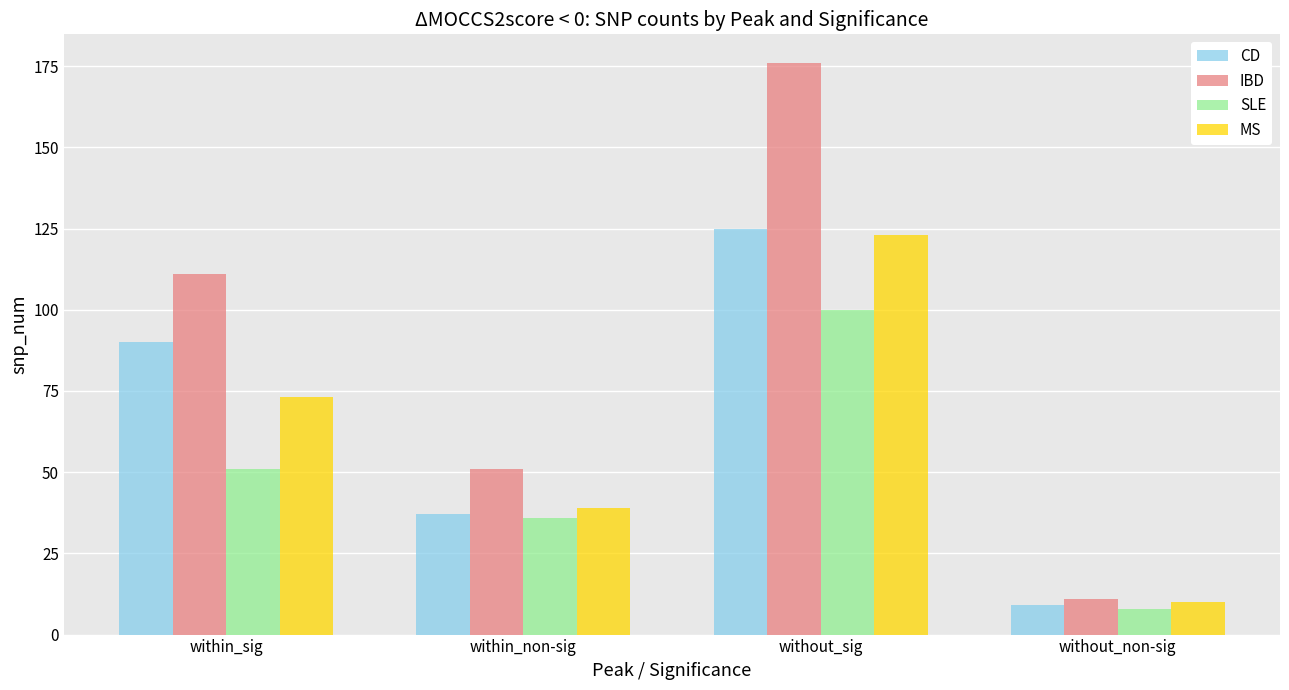

Which series has the largest range (max minus min)?

IBD